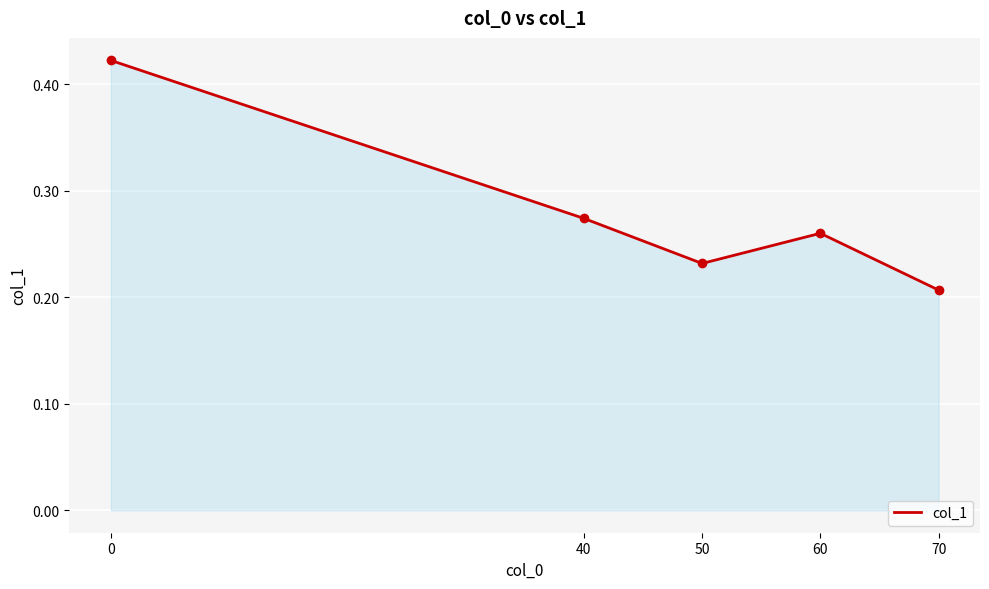

True or false: the data has more than 0 interior local peaks.

True